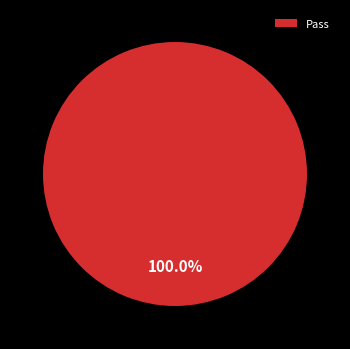

Rank the categories by value from lowest to highest.

Pass